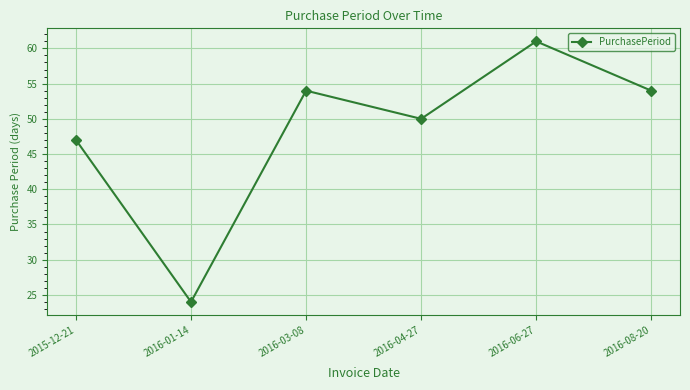

What is the label of the 6th point from the left?

2016-08-20